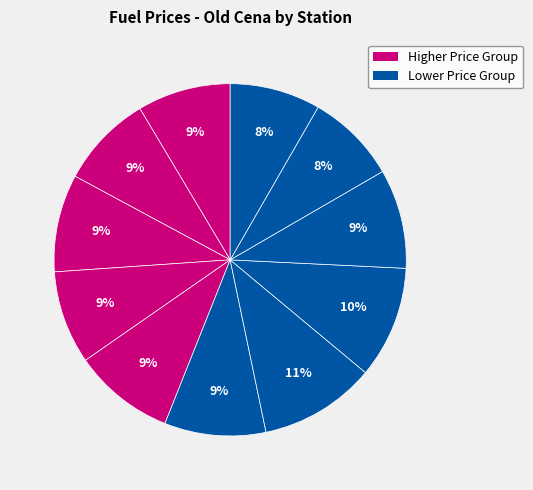

Count the number of slices in the pie.

11